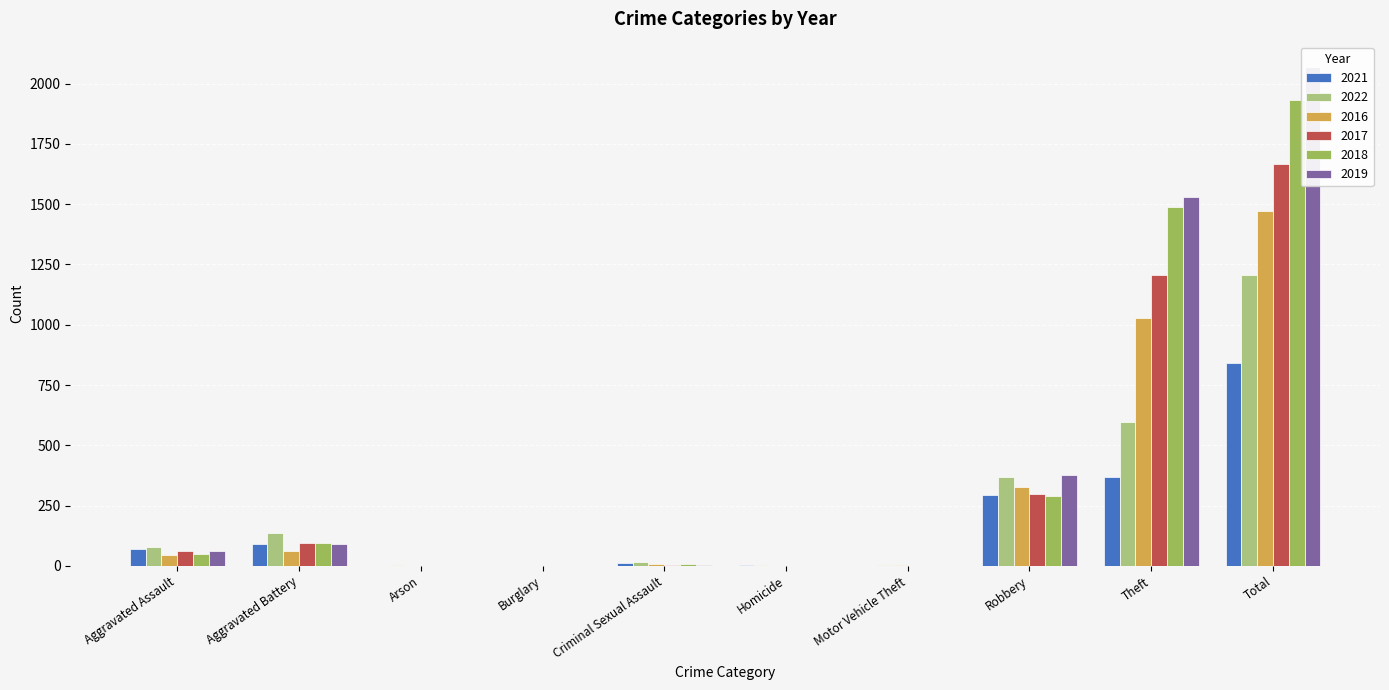

How many bars are there in each group?

6